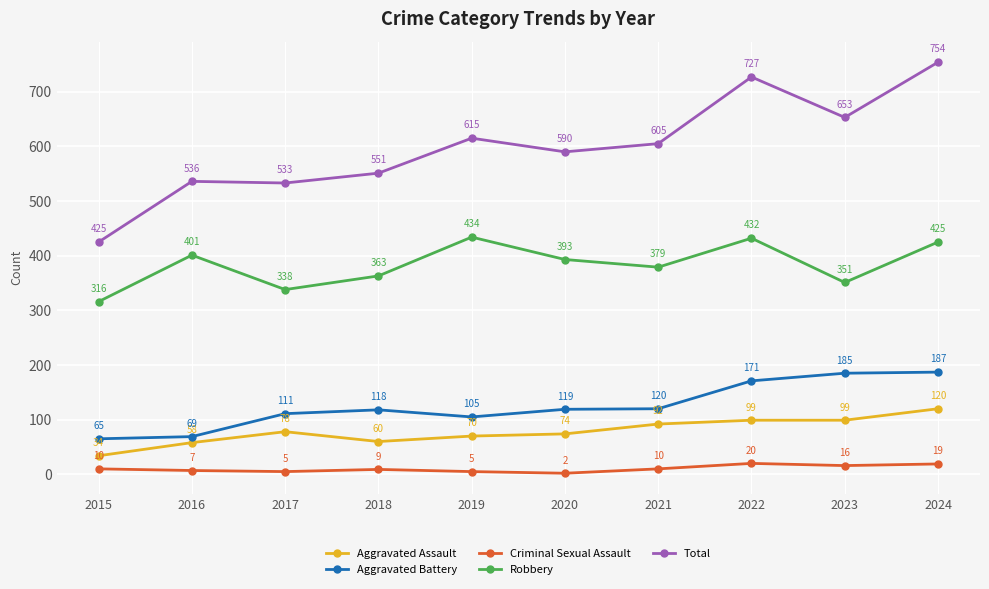

At how many categories does at least one series exceed 283?

10